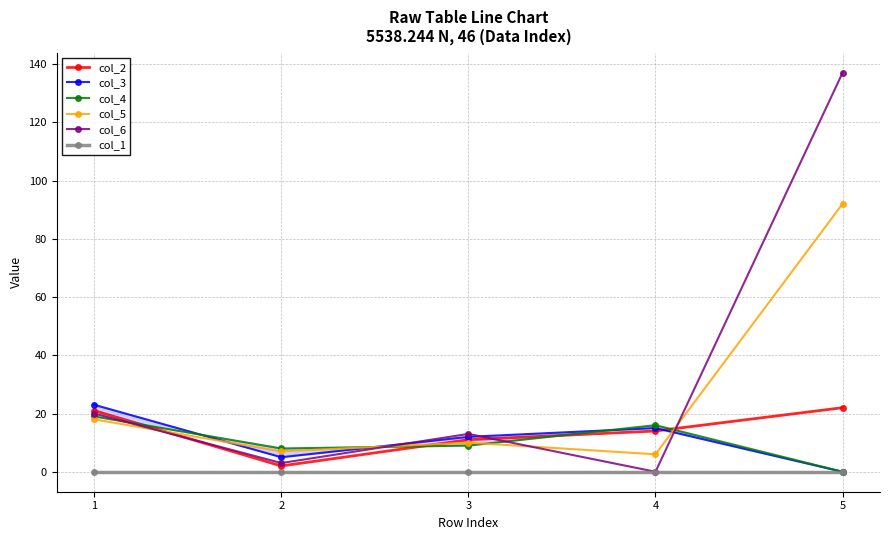

Is the value of col_4 at 2 greater than the value of col_6 at 1?

No